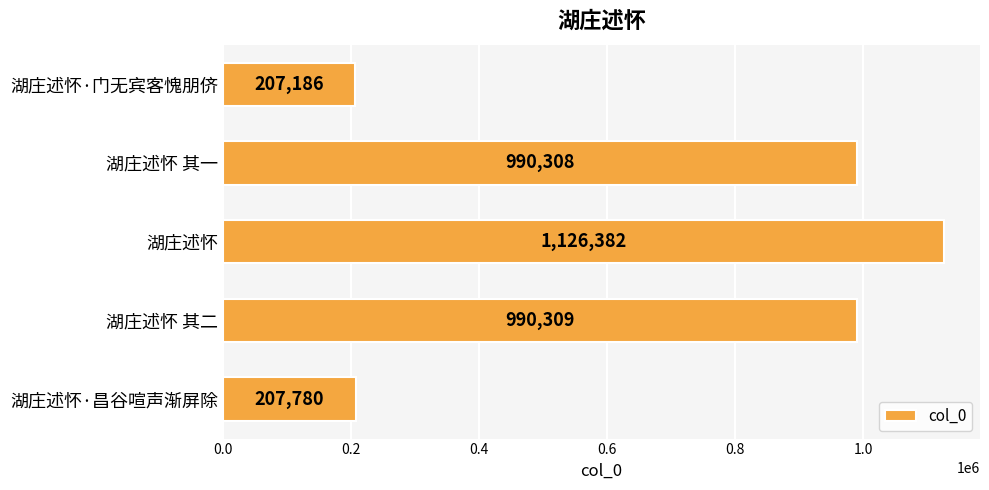

List the labels in order of value, smallest first.

湖庄述怀·门无宾客愧朋侪, 湖庄述怀·昌谷喧声渐屏除, 湖庄述怀 其一, 湖庄述怀 其二, 湖庄述怀